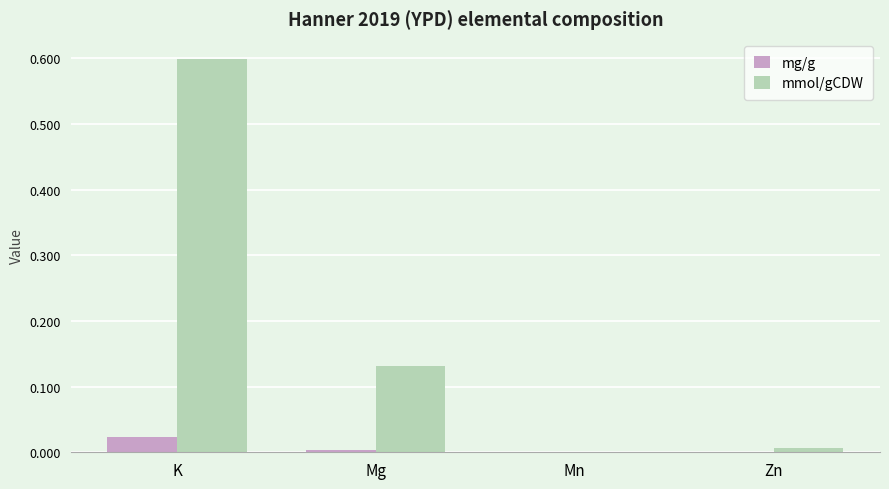

At which category is the sum across all series the highest?

K